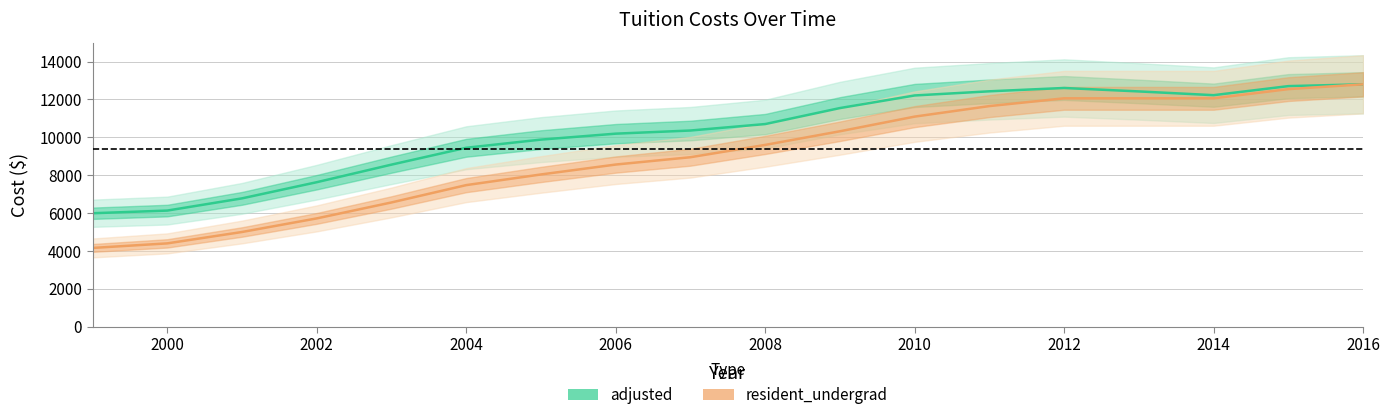

Is this an area chart (filled region under the line)?

No